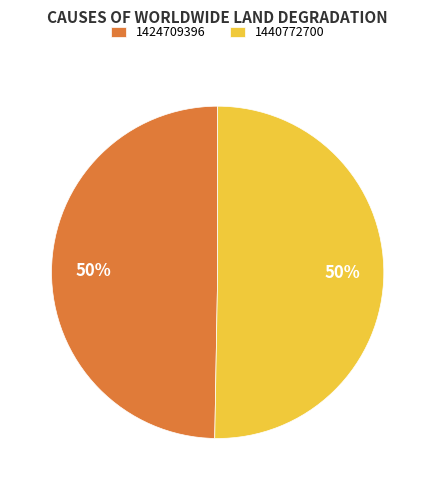

What is the ratio of the value at 1424709396 to the value at 1440772700?

1.0